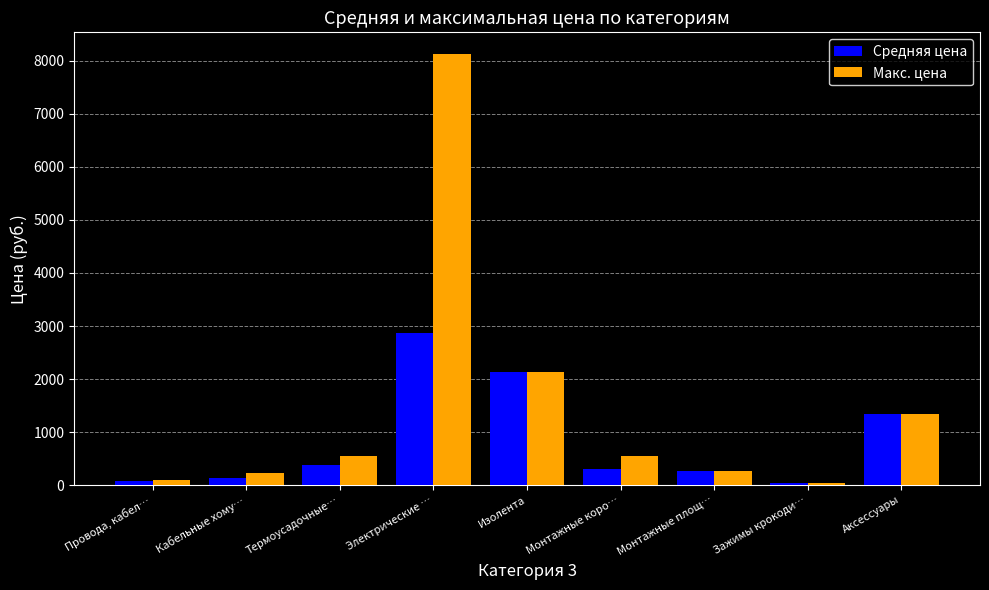

At which category is the sum across all series the highest?

Электрические …